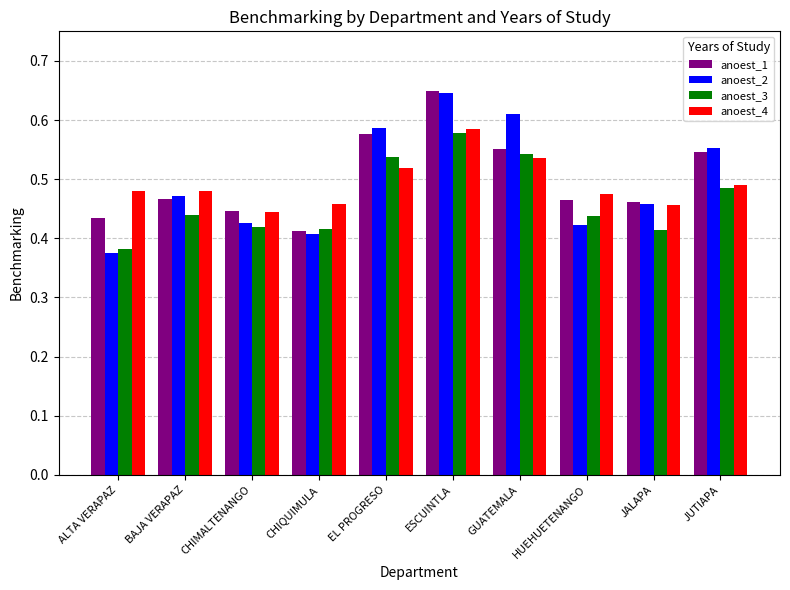

The value of anoest_3 at CHIMALTENANGO is 0.4. True or false?

True